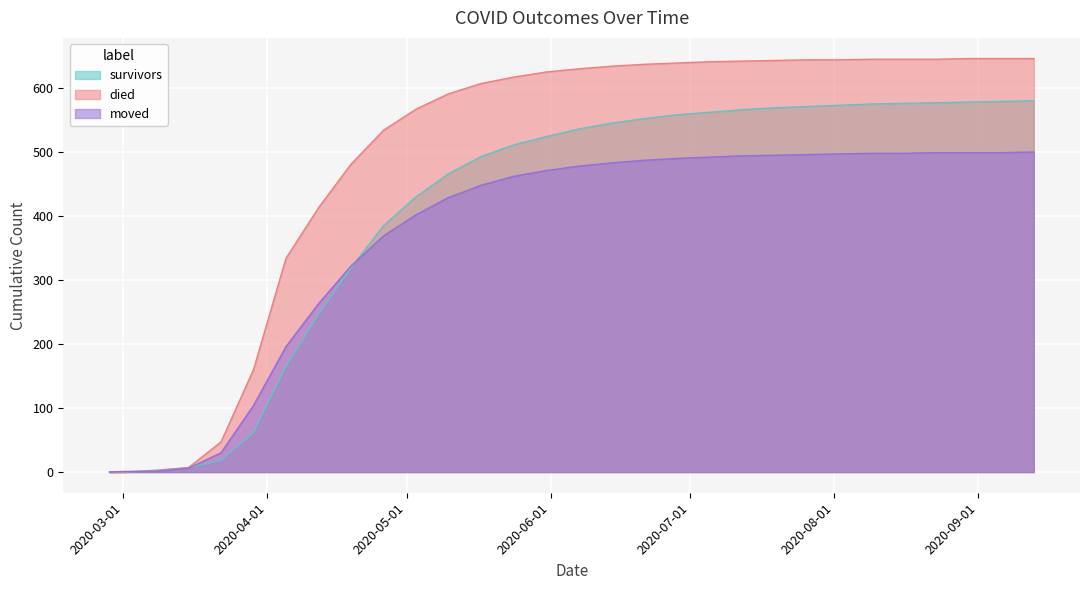

What is the difference between the second highest and minimum values in the died series?

646